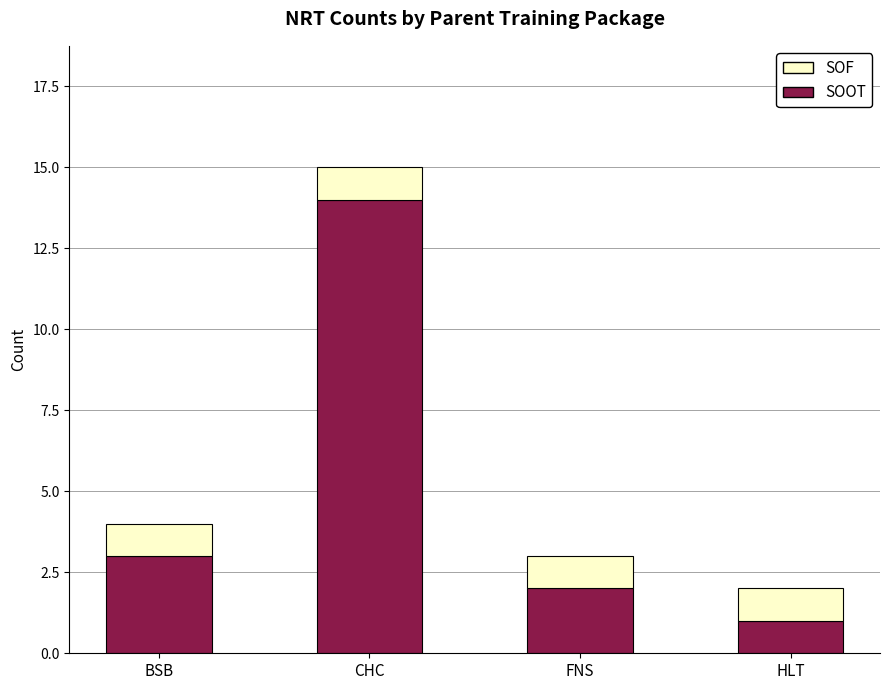

Reading left to right, list the values for the SOOT series.

3	14	2	1